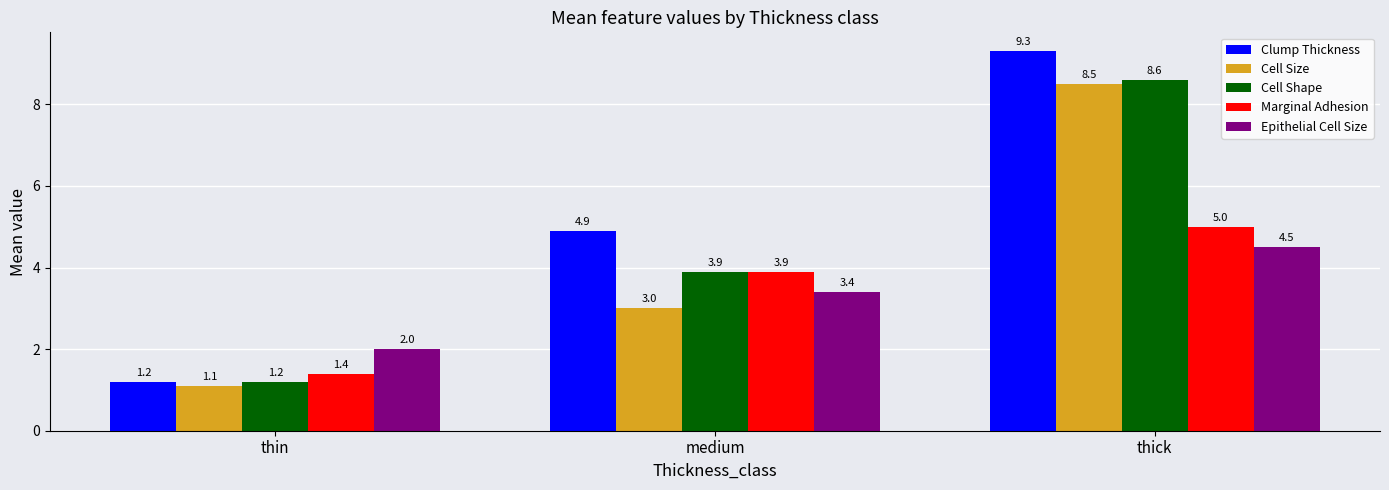

What is the difference between the Cell Shape values at thin and thick?

7.4